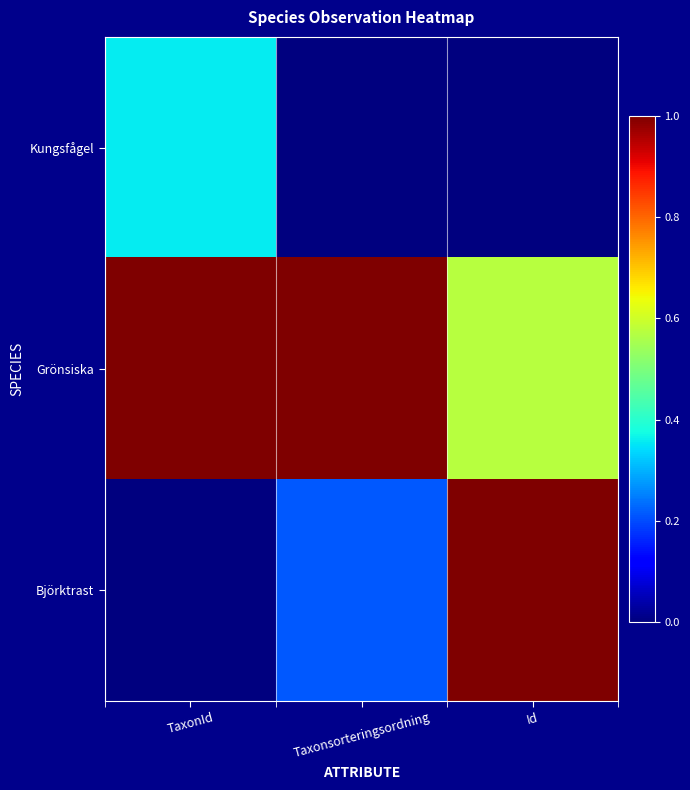

At which category is the sum across all series the highest?

Id